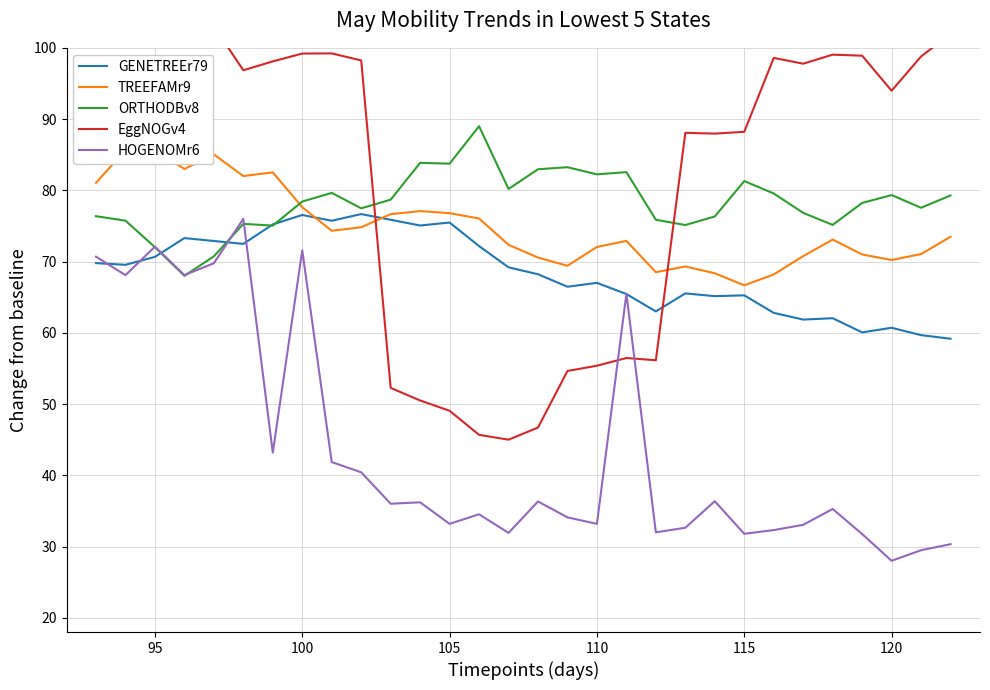

Reading right to left, what are all the values shown in this chart?

GENETREEr79: 59.2	59.7	60.7	60.1	62.0	61.9	62.8	65.3	65.1	65.5	63.0	65.4	67.0	66.5	68.2	69.2	72.2	75.5	75.1	75.9	76.7	75.7	76.5	75.2	72.5	72.9	73.3	70.7	69.5	69.8
TREEFAMr9: 73.5	71.0	70.2	71.0	73.1	70.8	68.2	66.7	68.4	69.3	68.5	72.9	72.0	69.4	70.6	72.4	76.0	76.8	77.1	76.7	74.8	74.3	77.6	82.5	82.0	85.0	83.0	85.6	85.7	81.0
ORTHODBv8: 79.3	77.6	79.3	78.2	75.1	76.8	79.6	81.3	76.3	75.1	75.9	82.6	82.2	83.2	83.0	80.2	89.0	83.7	83.9	78.7	77.5	79.6	78.4	75.1	75.3	70.7	68.0	72.0	75.7	76.4
EggNOGv4: 102.0	98.8	94.0	98.9	99.0	97.8	98.6	88.2	88.0	88.1	56.1	56.5	55.4	54.6	46.7	45.0	45.7	49.1	50.5	52.3	98.2	99.2	99.2	98.1	96.9	103.0	104.7	106.0	109.0	104.9
HOGENOMr6: 30.3	29.5	28.0	31.8	35.3	33.1	32.3	31.8	36.4	32.6	32.0	65.5	33.2	34.1	36.3	31.9	34.5	33.2	36.2	36.0	40.4	41.9	71.6	43.2	76.0	69.8	68.1	72.1	68.1	70.7